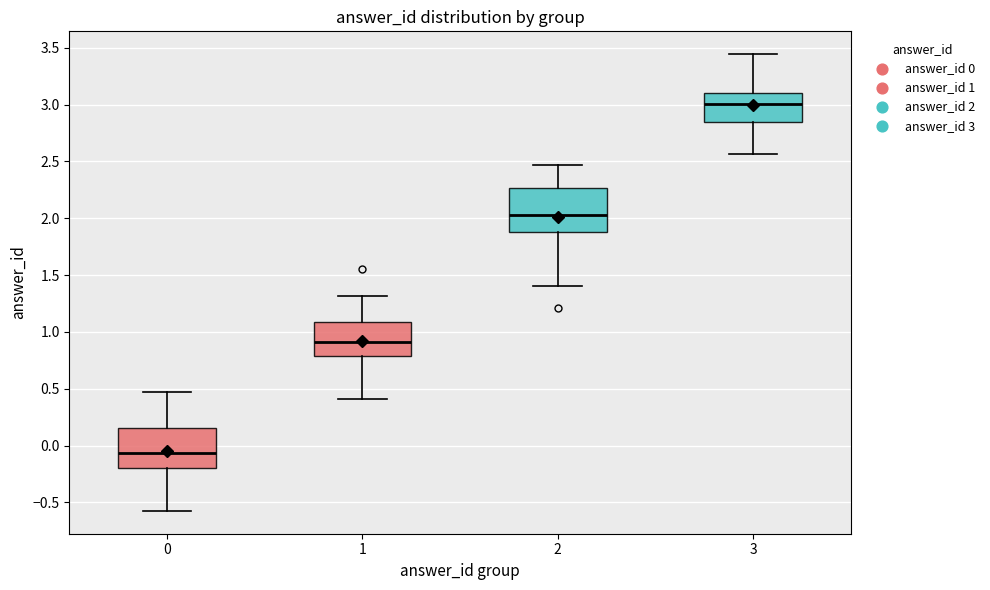

Reading left to right, read every box against the y-axis: the position of its median line, the range the box covers, and the ends of its whiskers. The values are not printed on the chart, so give them approximately, as read against the axis.

0: median -0.05, box -0.20 to 0.15, whiskers -0.55 to 0.45
1: median 0.90, box 0.80 to 1.10, whiskers 0.40 to 1.30
2: median 2.05, box 1.90 to 2.25, whiskers 1.40 to 2.45
3: median 3.00, box 2.85 to 3.10, whiskers 2.55 to 3.45